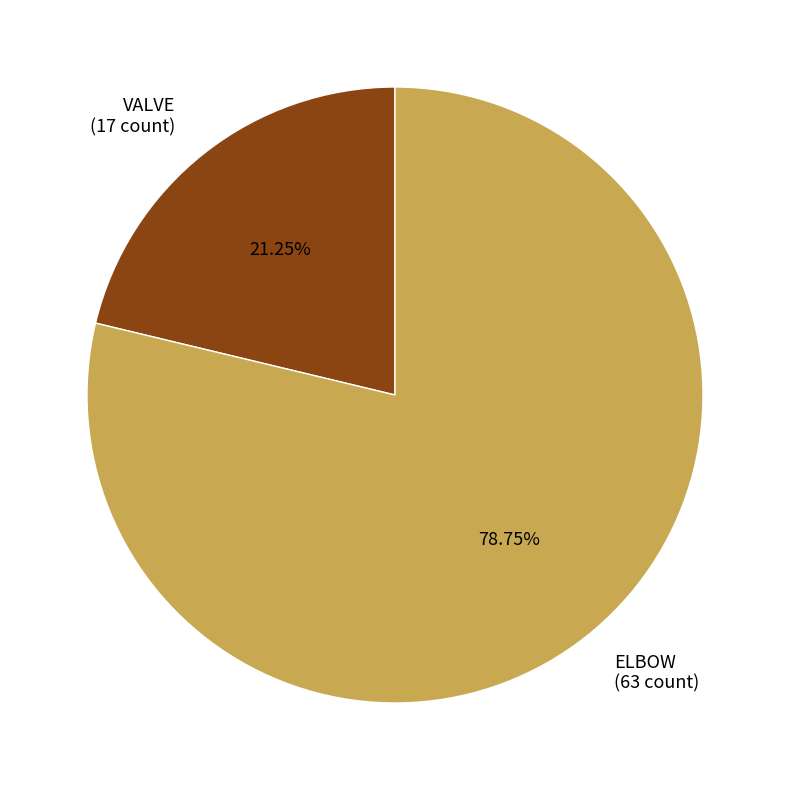

To the nearest percent, what percentage of the pie is VALVE?

21%